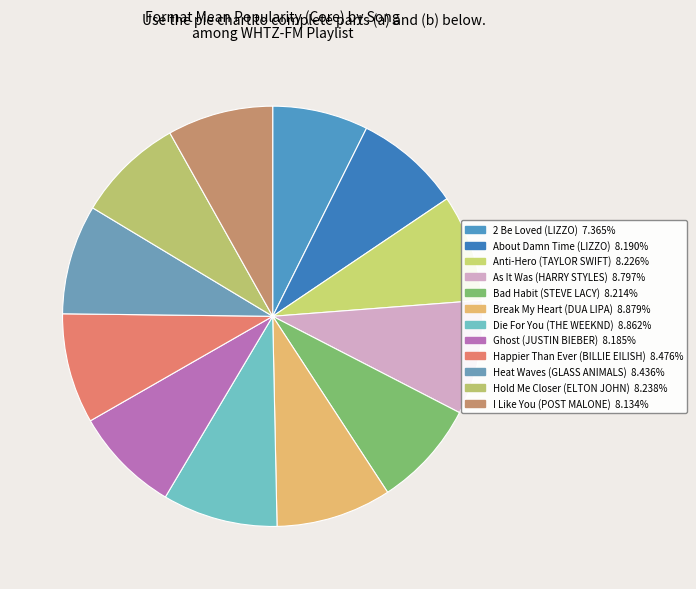

Rank the categories by value from highest to lowest.

Break My Heart (DUA LIPA), Die For You (THE WEEKND), As It Was (HARRY STYLES), Happier Than Ever (BILLIE EILISH), Heat Waves (GLASS ANIMALS), Hold Me Closer (ELTON JOHN), Anti-Hero (TAYLOR SWIFT), Bad Habit (STEVE LACY), About Damn Time (LIZZO), Ghost (JUSTIN BIEBER), I Like You (POST MALONE), 2 Be Loved (LIZZO)